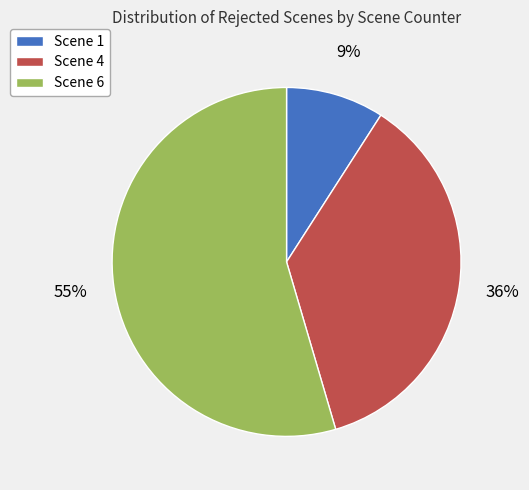

Is there a majority slice in this chart?

Yes